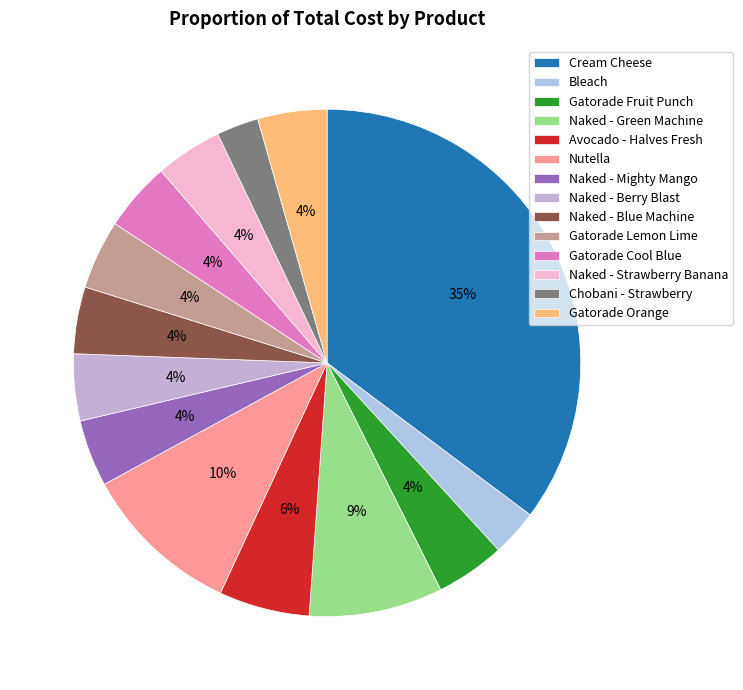

To the nearest percent, what portion does Naked - Strawberry Banana represent?

4%